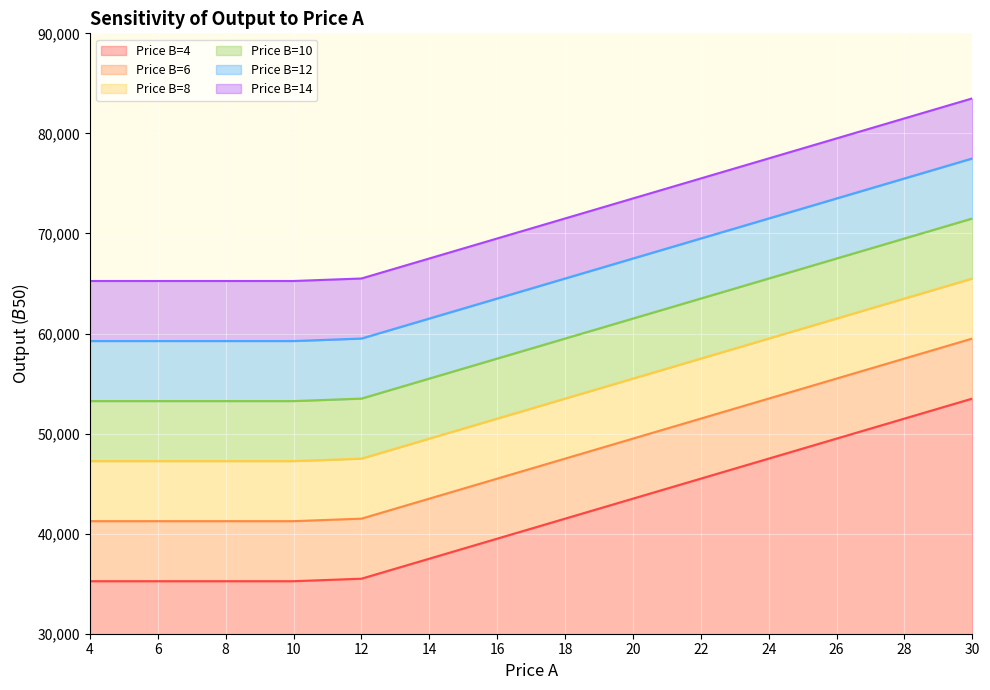

What is the sum of all Price B=6 values?

670000